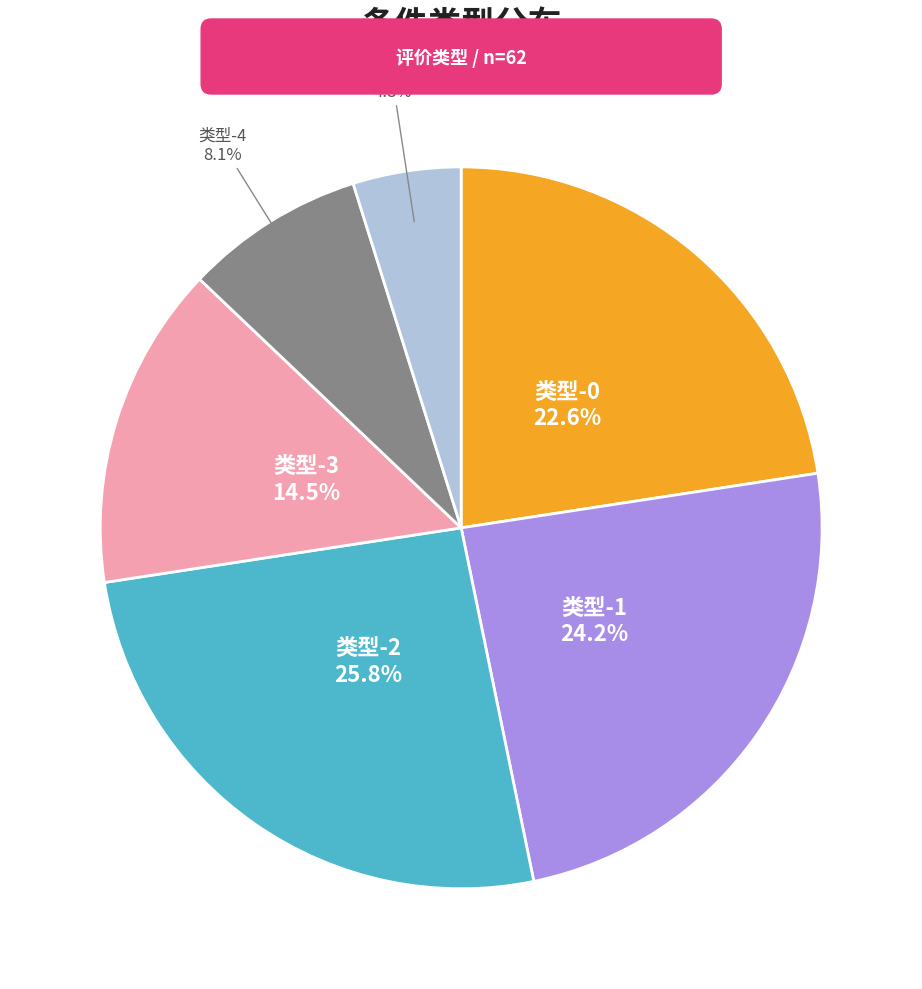

Does any single category account for the majority?

No